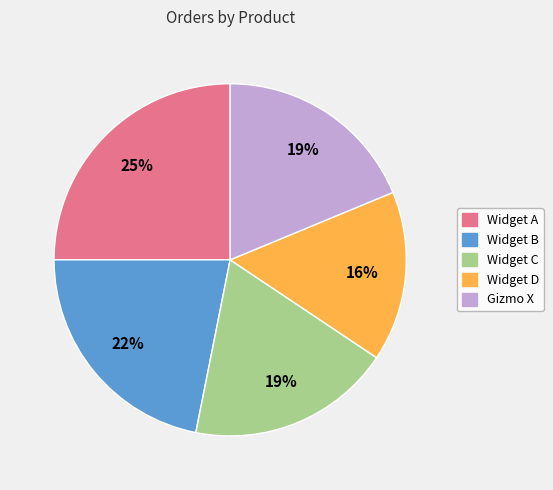

How many slices are in this pie chart?

5